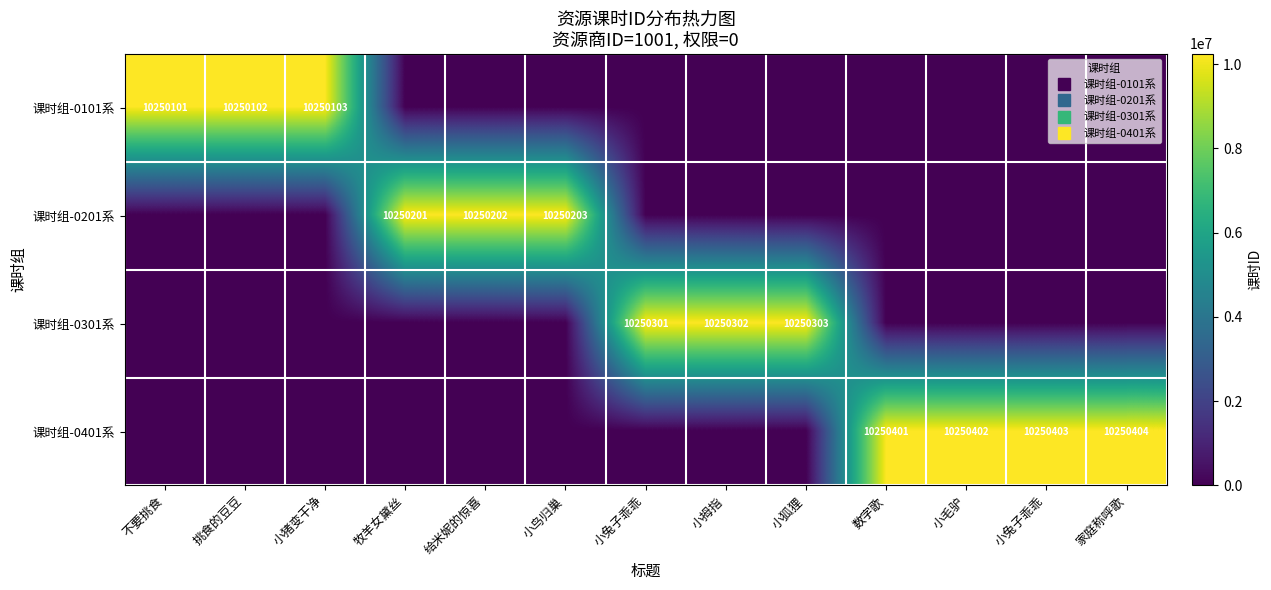

At how many categories does at least one series exceed 4786776?

13